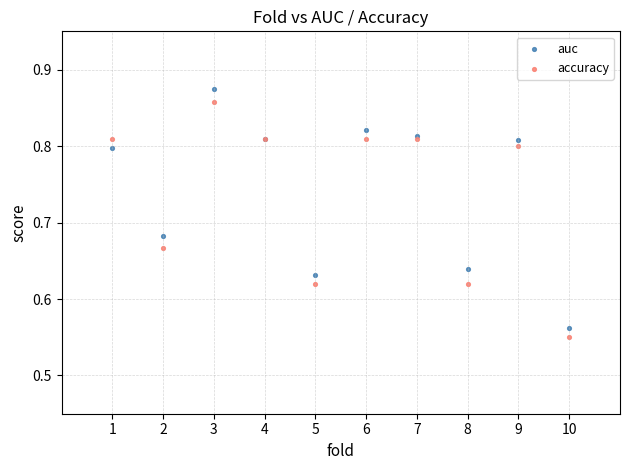

What is the X range (max minus min) for the scatter plot?

9.0